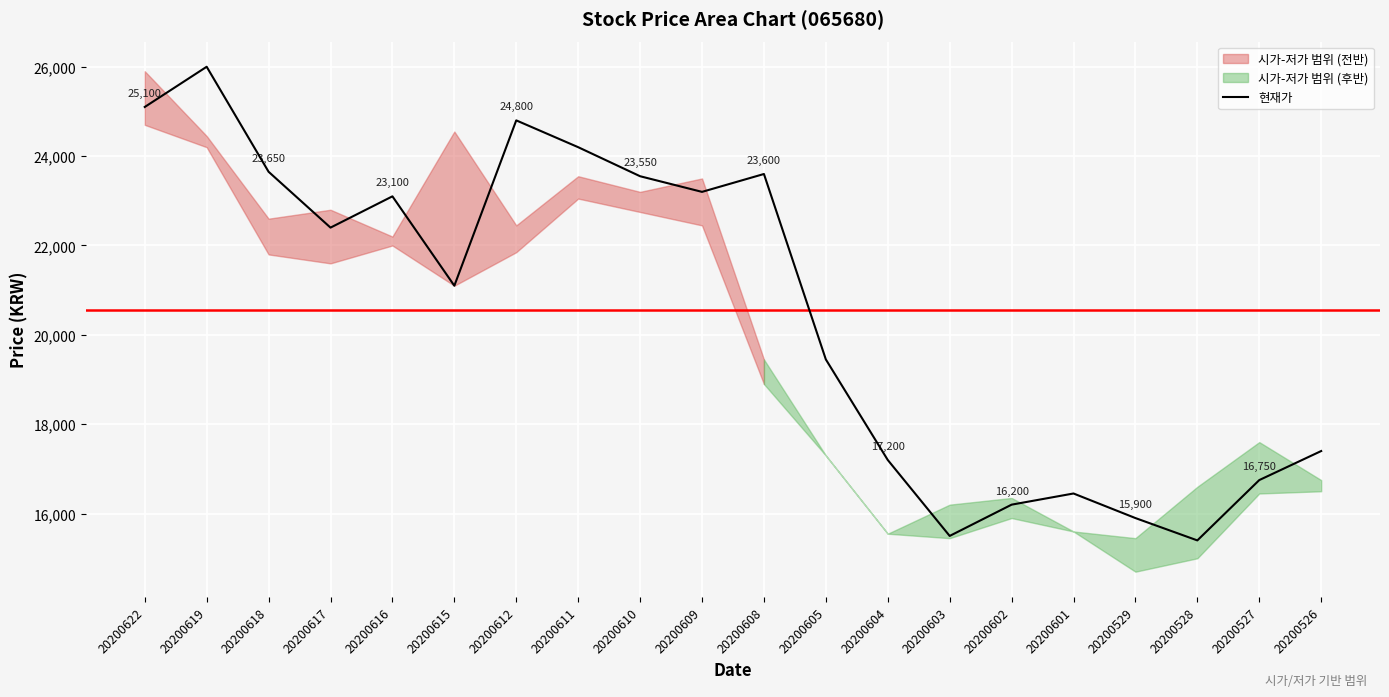

Read the value at 20200617, to the nearest 100.

22400